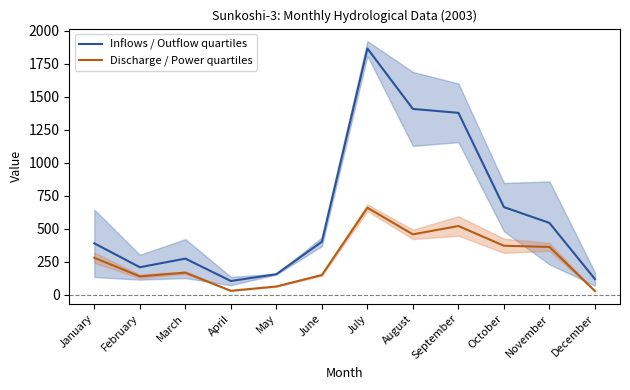

How many lines are shown in the chart?

2